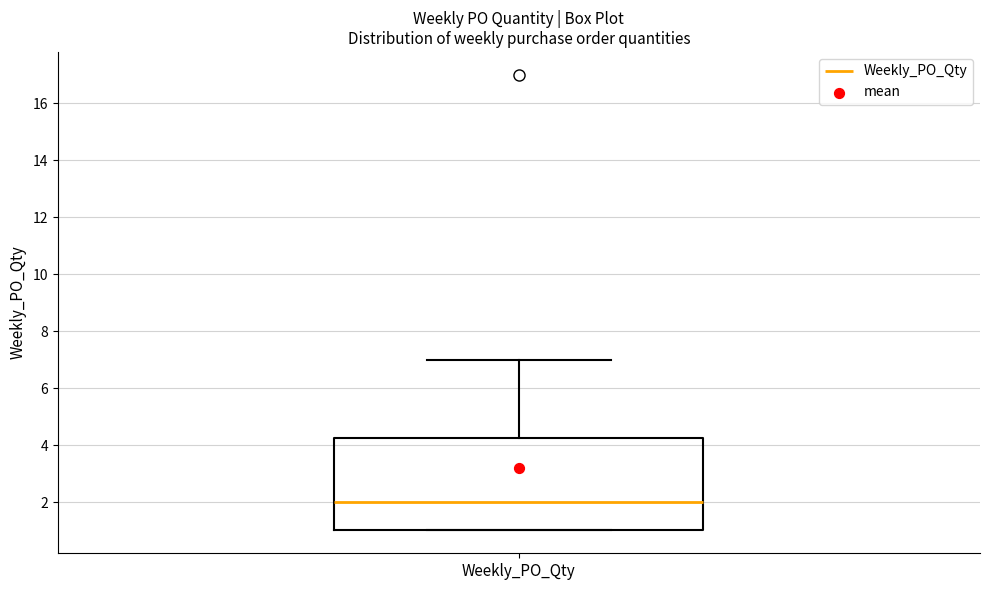

Where is the lower edge of the box for Weekly_PO_Qty on the y-axis? The values are not printed on the chart, so give them approximately, as read against the axis.

1.0